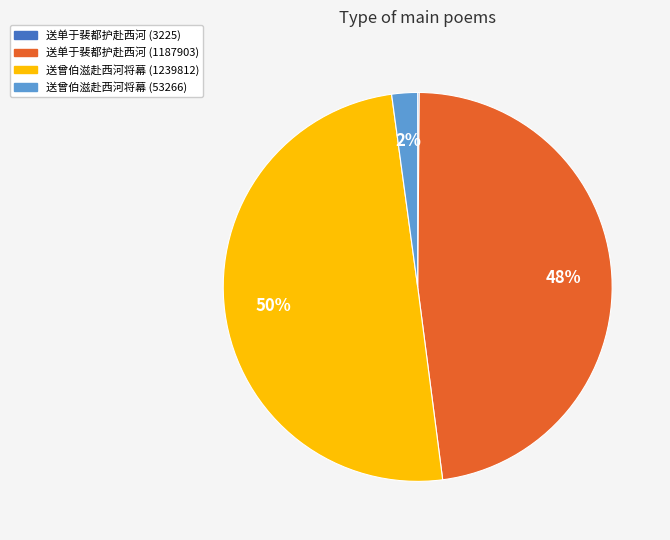

The 送单于裴都护赴西河 (1187903) slice represents 43% of the pie. True or false?

False